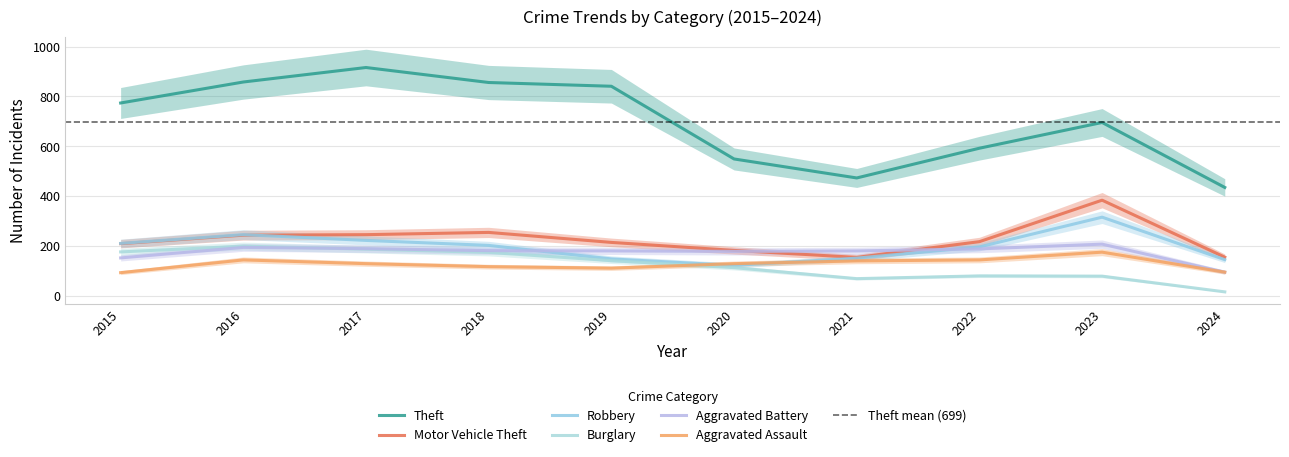

List the labels in order of Aggravated Assault value, largest first.

2023, 2016, 2022, 2021, 2017, 2020, 2018, 2019, 2024, 2015